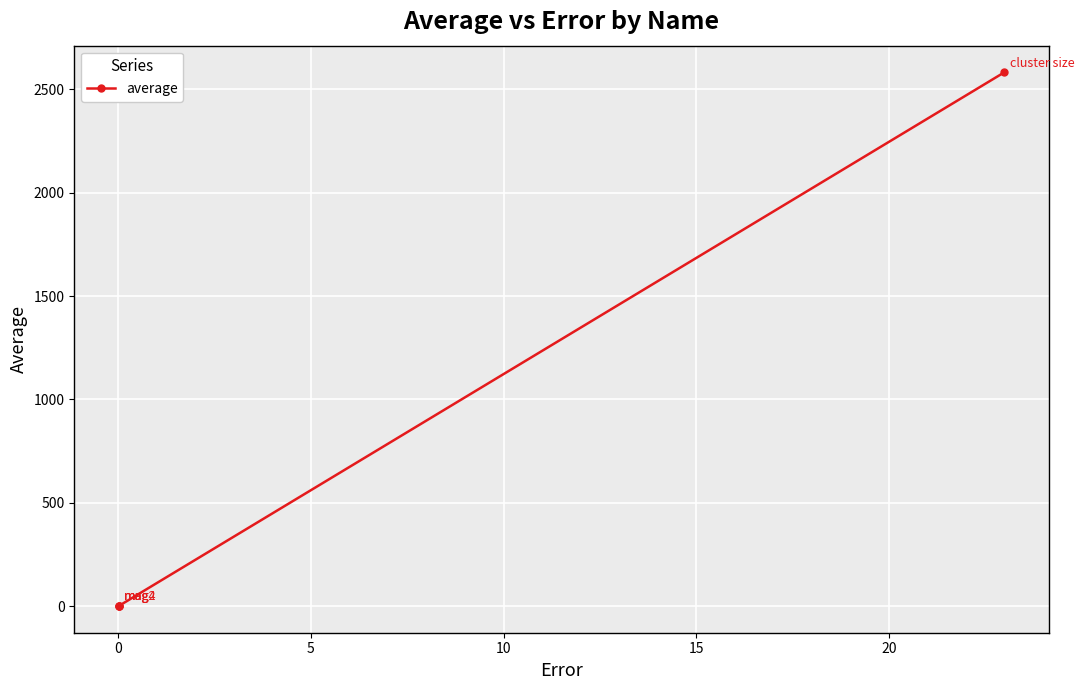

What is the value of the 4th point from the left?

2582.1